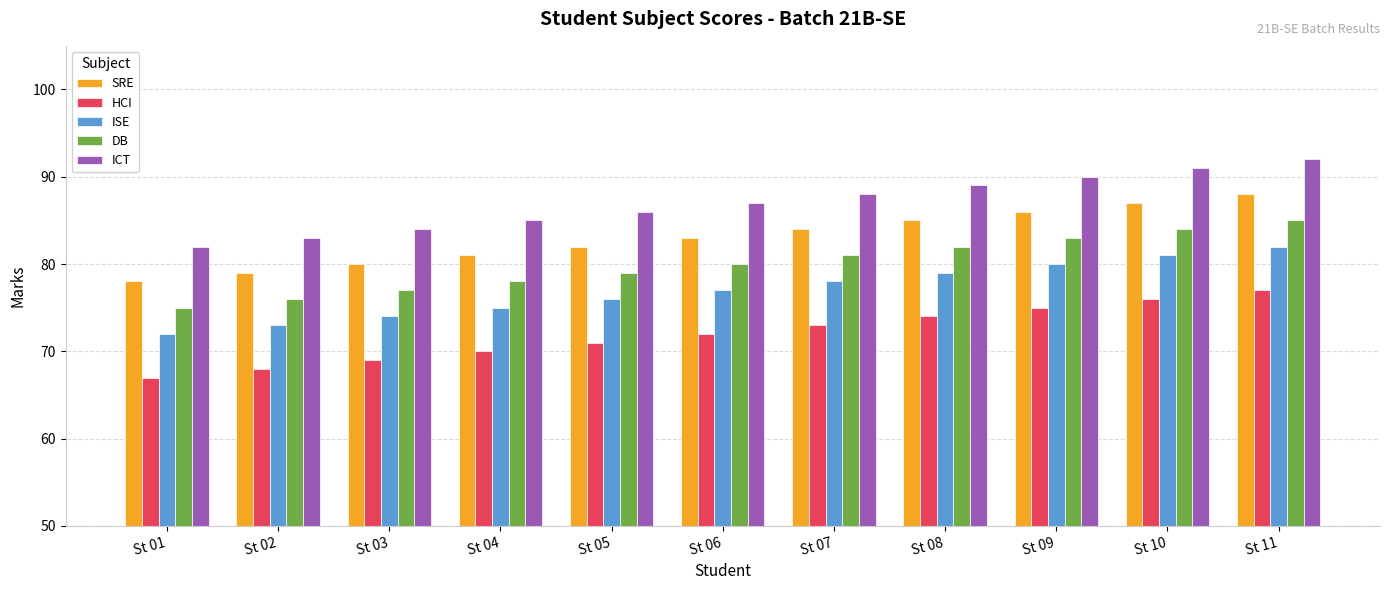

What is the value of the DB bar at the 1st from the left?

75